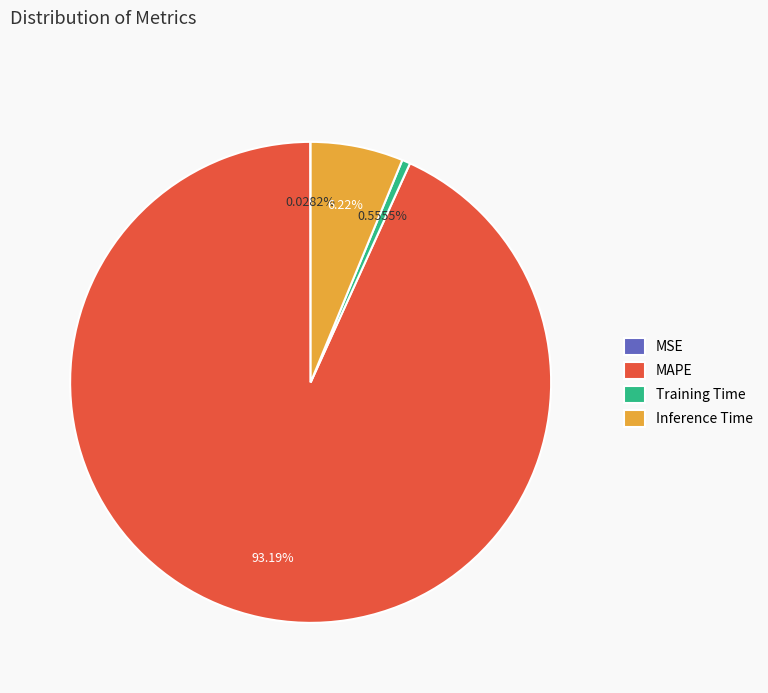

Which slice is the largest?

MAPE